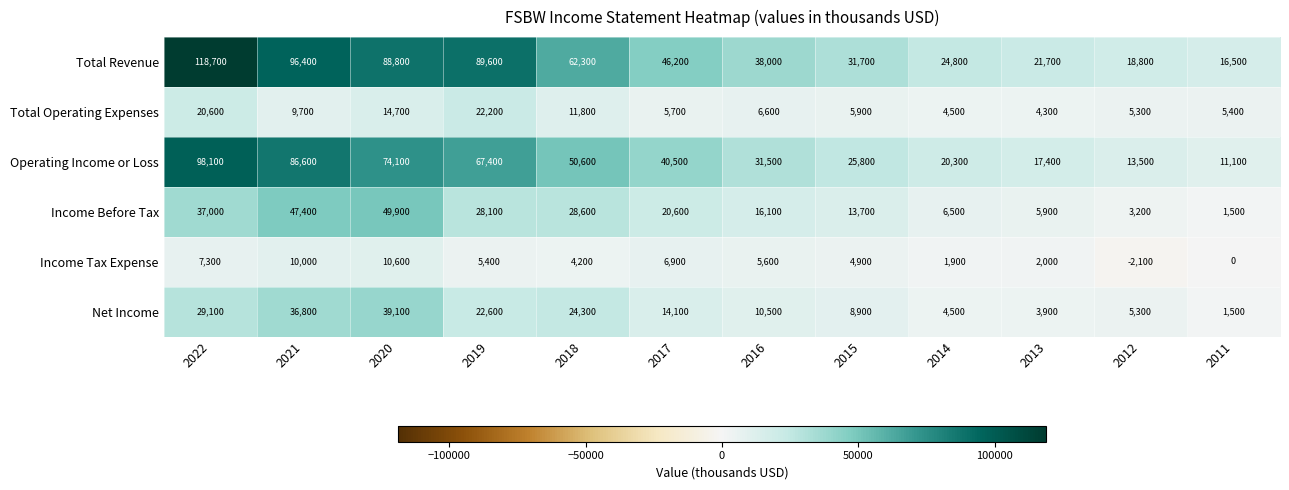

Read the Net Income value at 2019, to the nearest 10.

22600